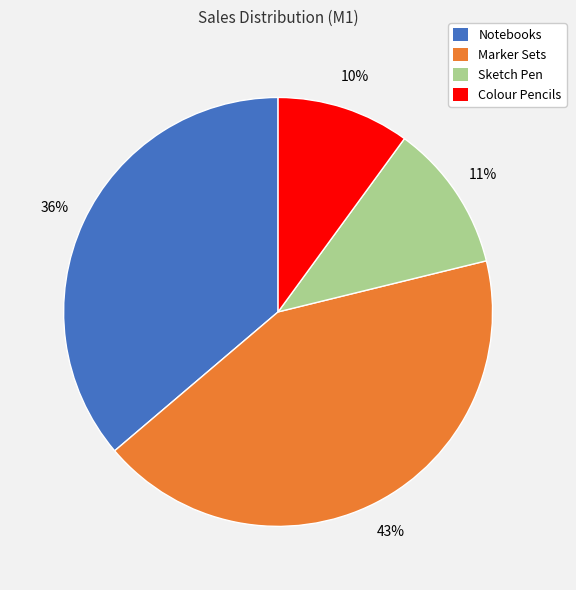

To the nearest percent, what is the difference between the Colour Pencils and Notebooks slice percentages?

26%